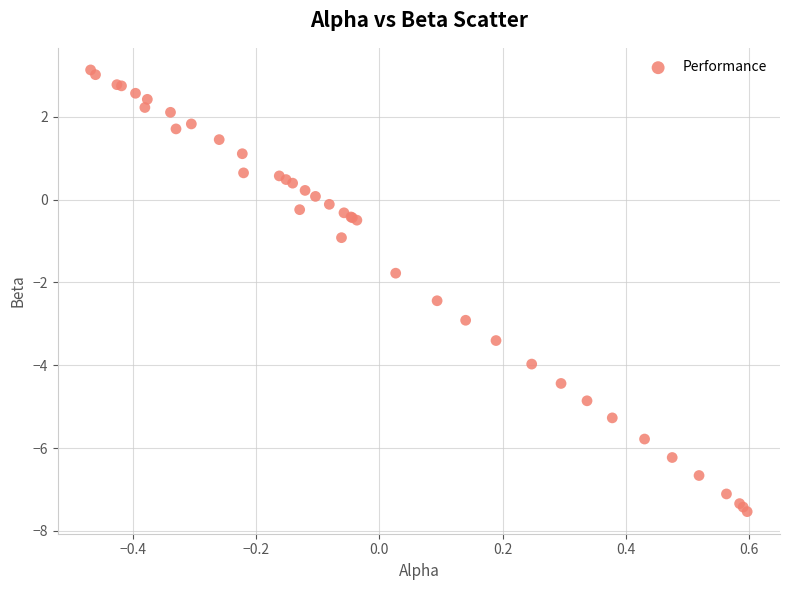

What Y value in the scatter plot is closest to -2?

-1.8